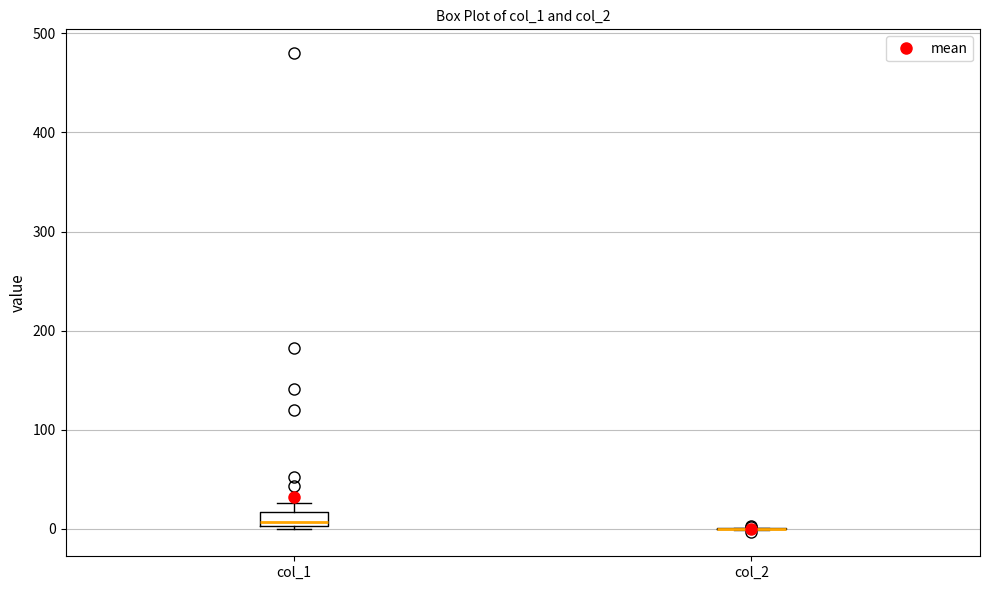

Comparing the boxes themselves (not the whiskers), which one is the tallest?

col_1